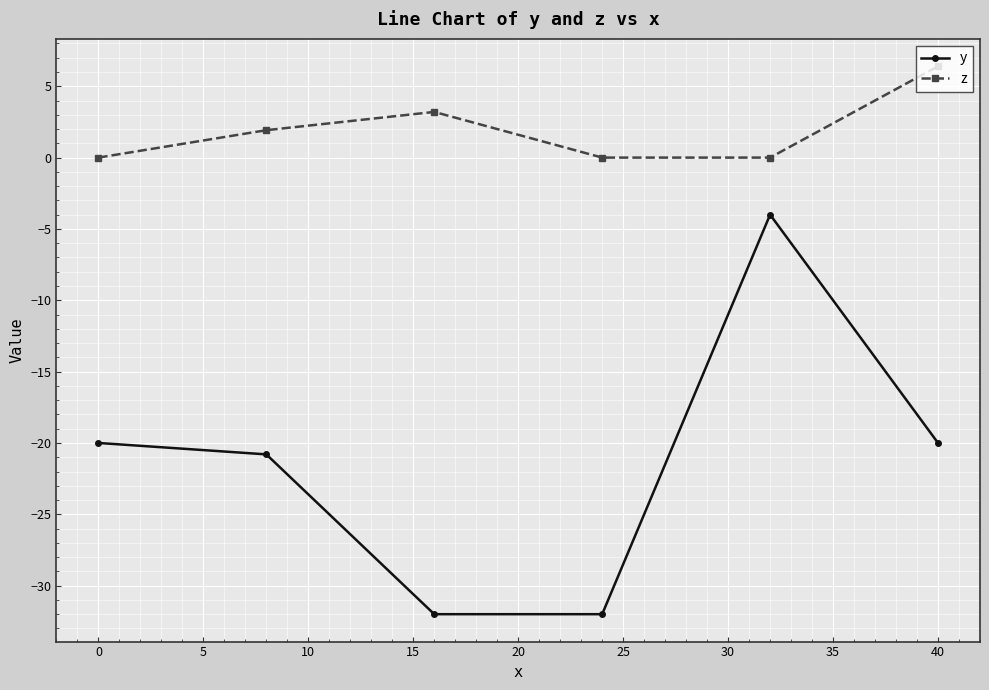

What is the sum of all z values?

11.5